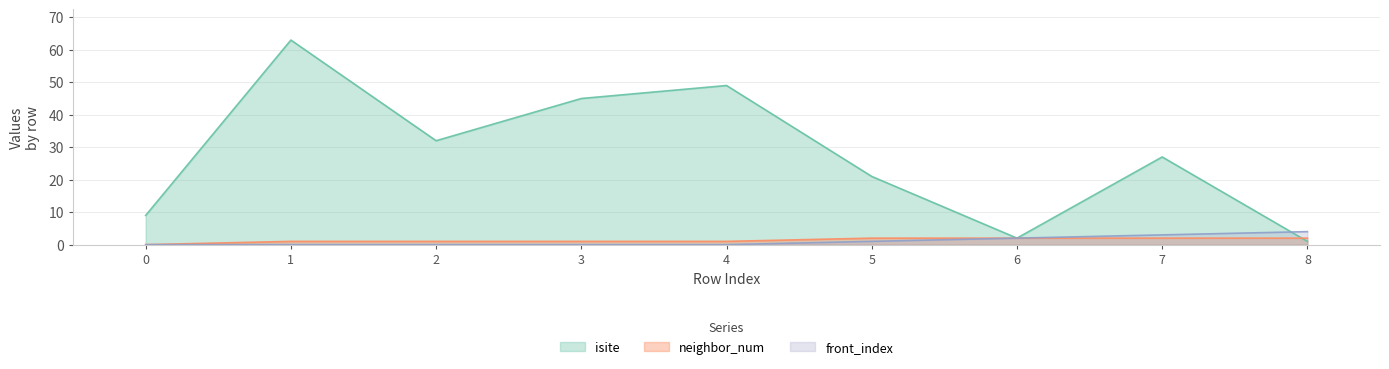

List the series in order of their peak value, highest first.

isite, front_index, neighbor_num